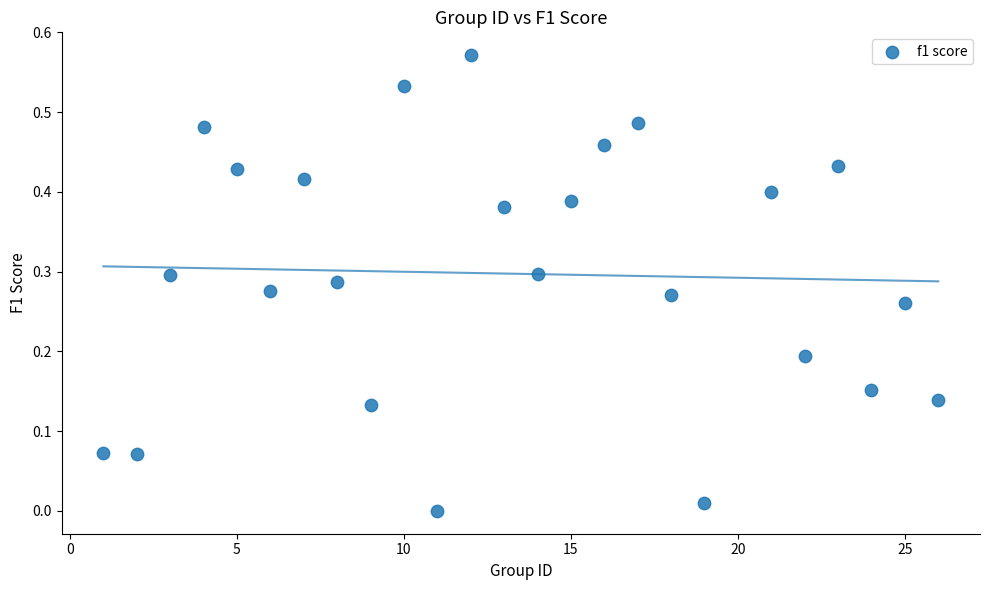

What is the range of X values (max minus min)?

25.0